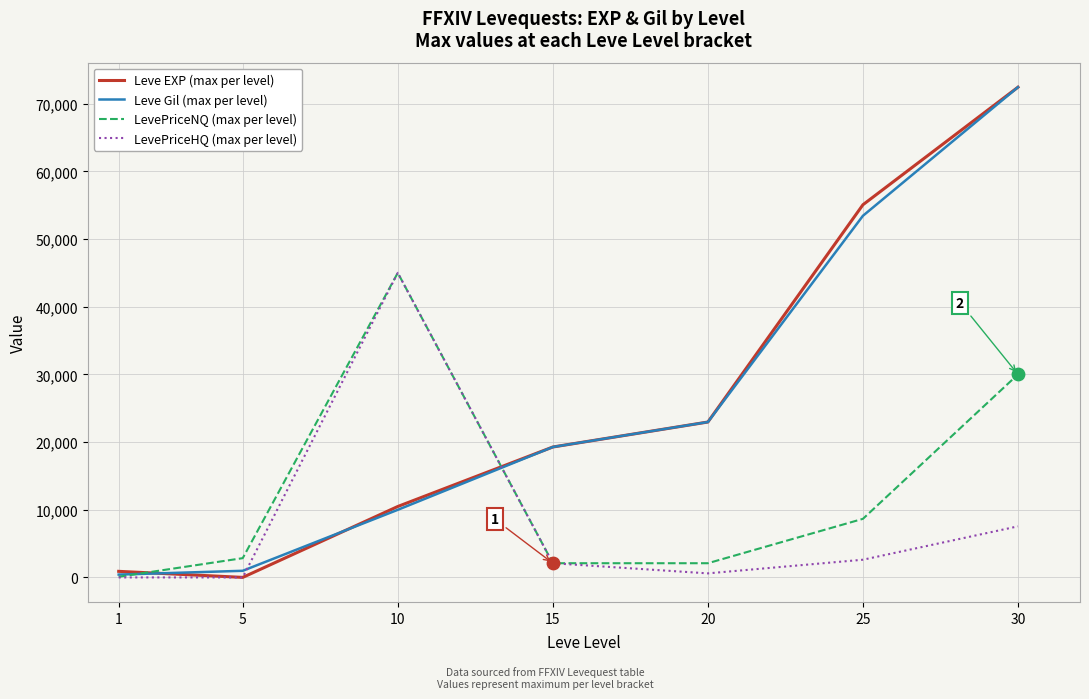

Between 5 and 30, which series saw the biggest shift?

Leve EXP (max per level)